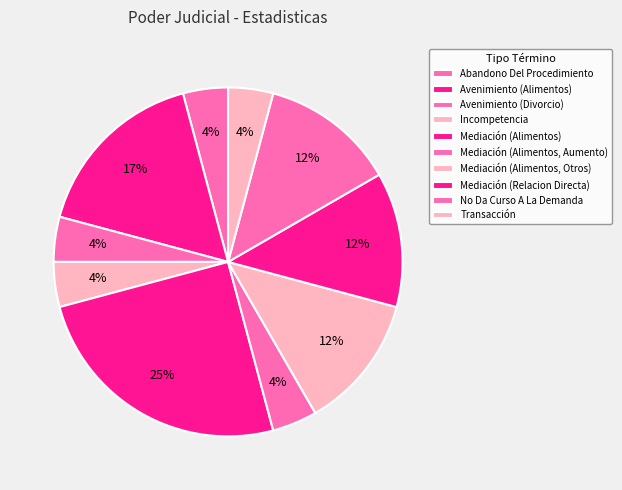

True or false: Transacción accounts for 1% of the total.

False